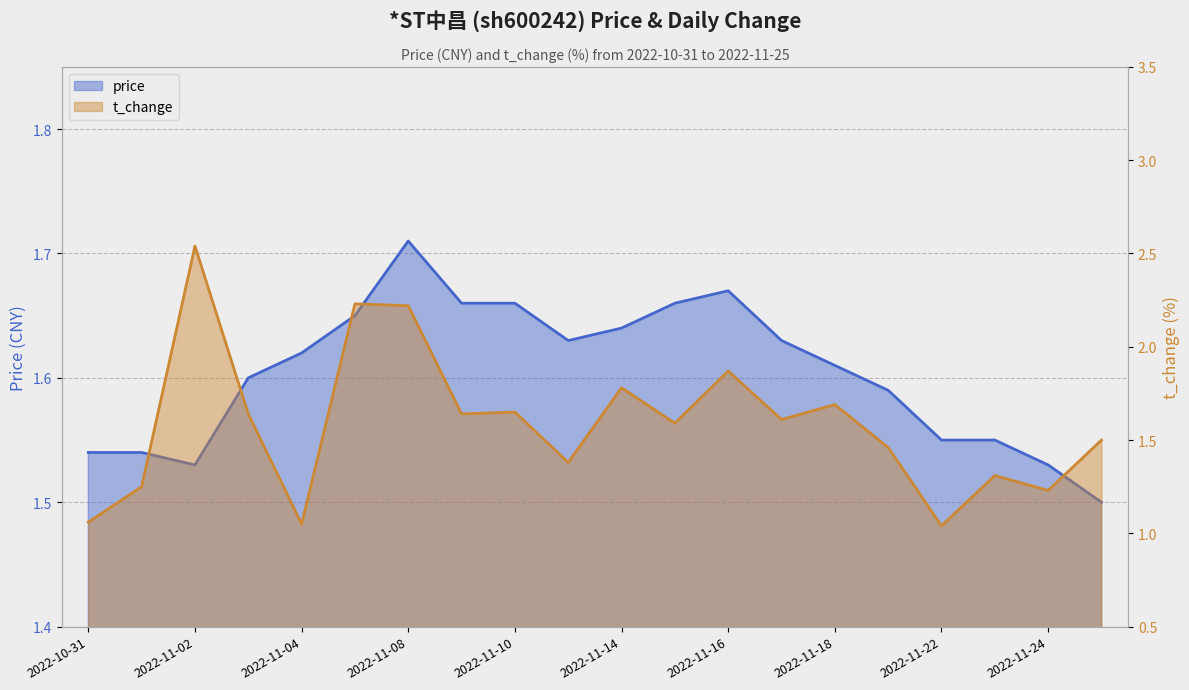

What position from the left is 2022-11-14?

11